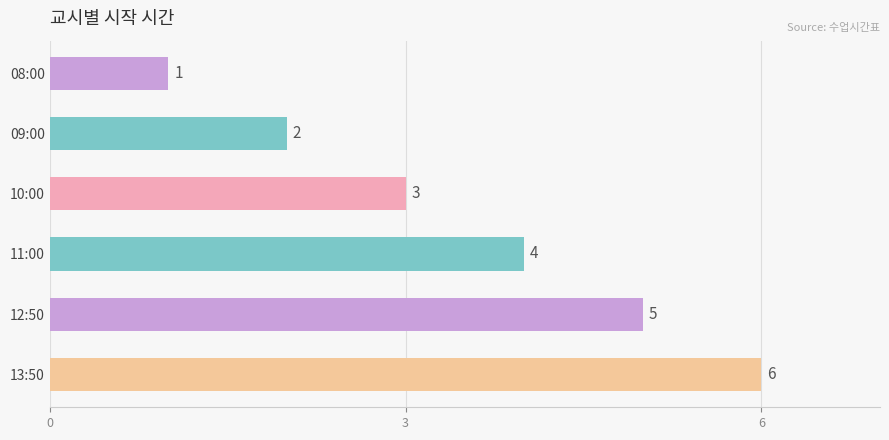

How many values are between 2 and 5?

4